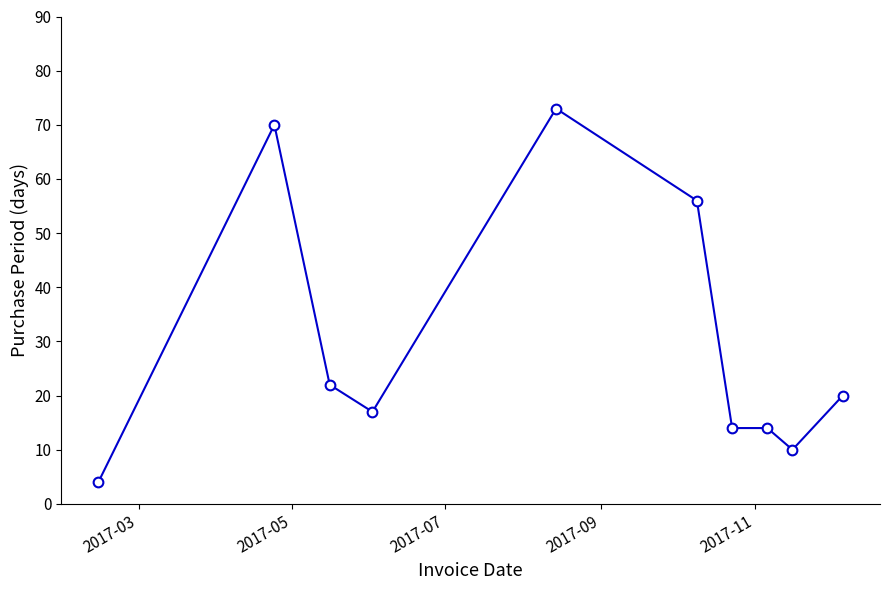

Is this an area chart (filled region under the line)?

No